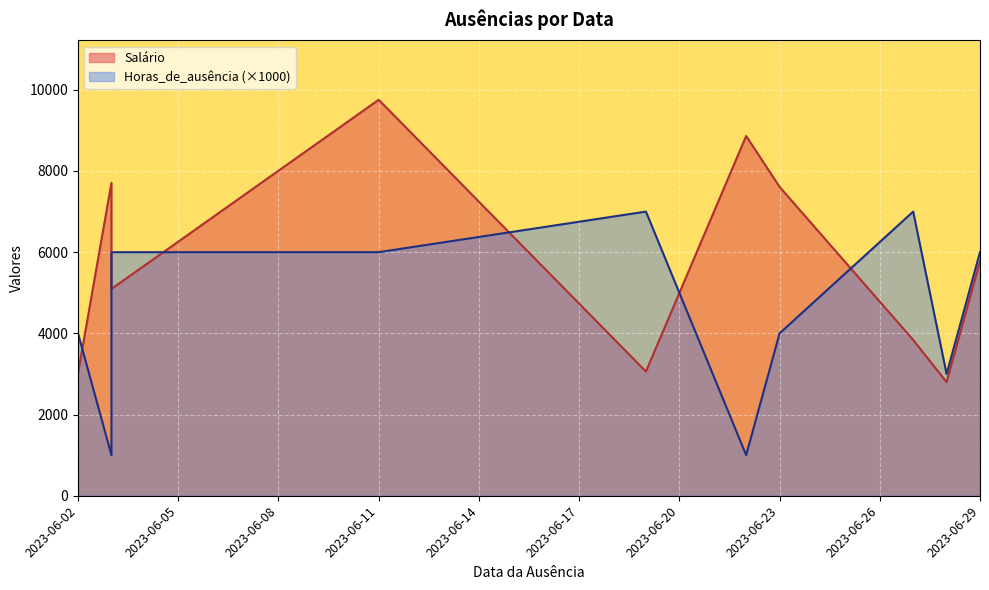

At which category is the sum across all series the highest?

2023-06-11